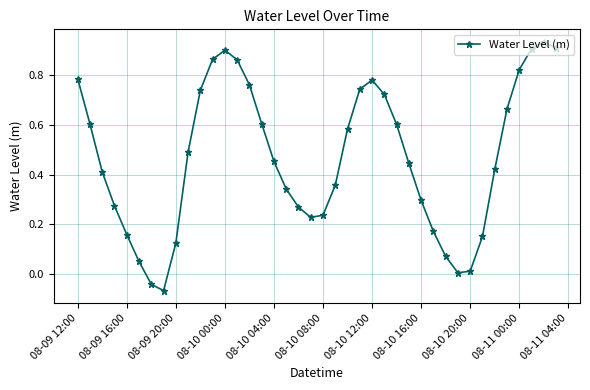

How many lines are shown in the chart?

1